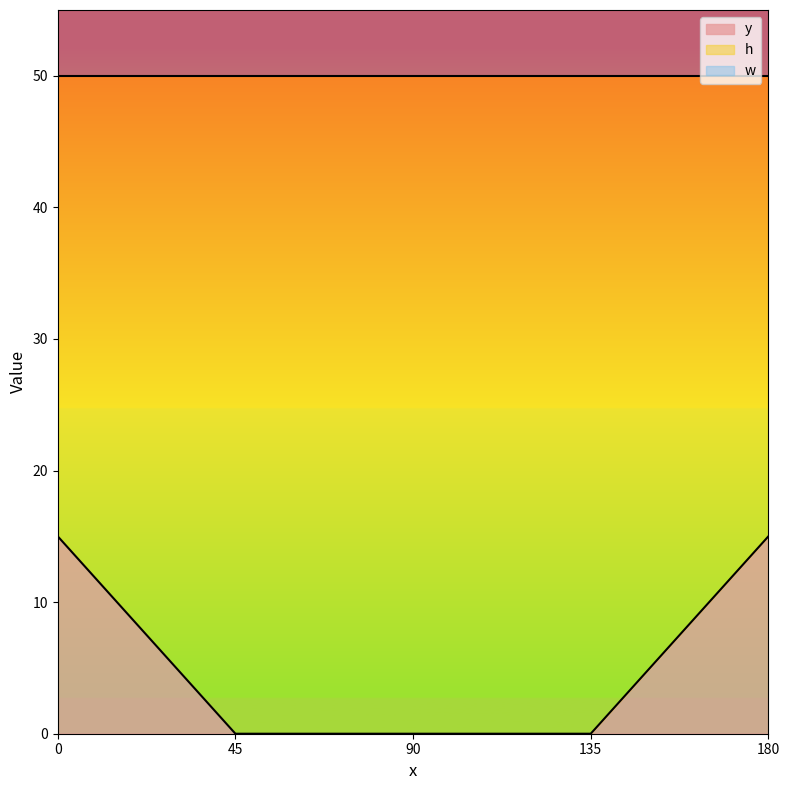

What is the sum of the w values at 135 and 90?

166